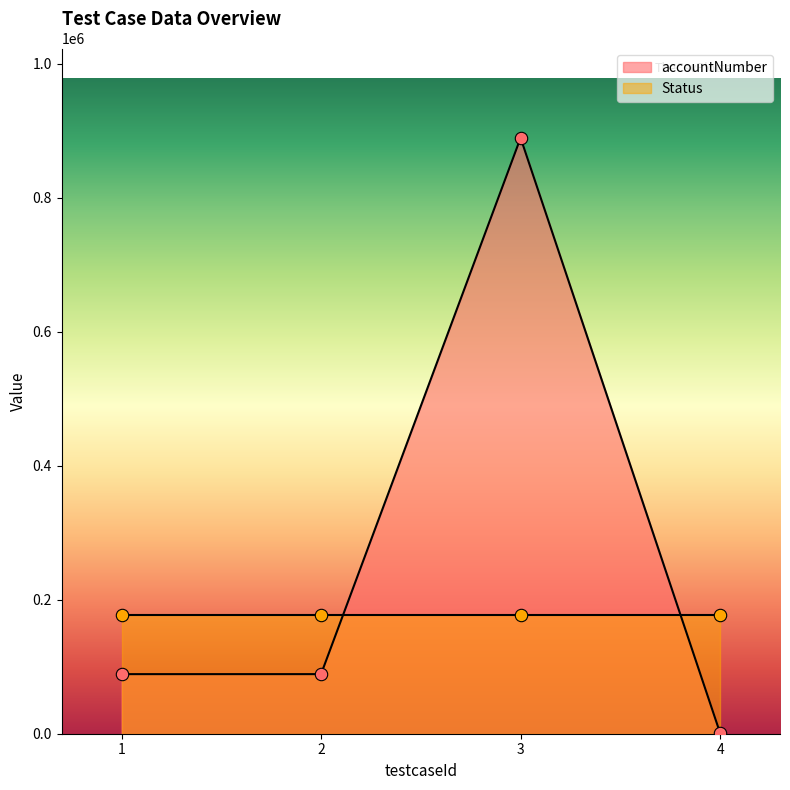

Which has a higher value, 4 or 2?

2